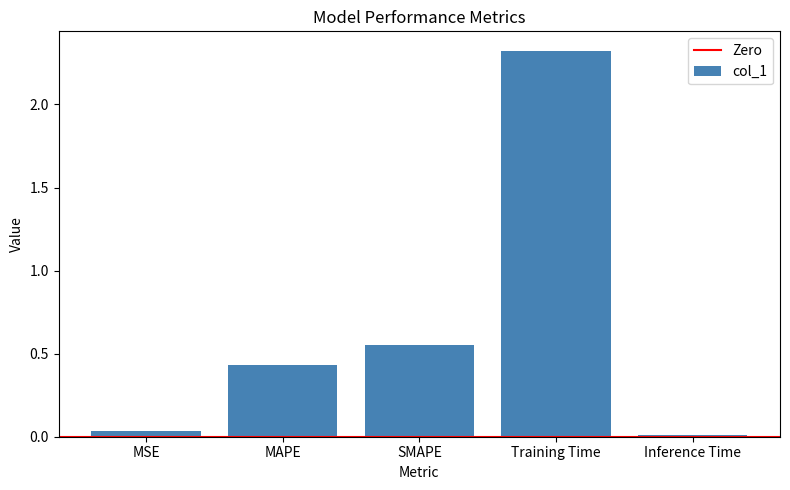

Where is the data nearest to the value 1?

SMAPE